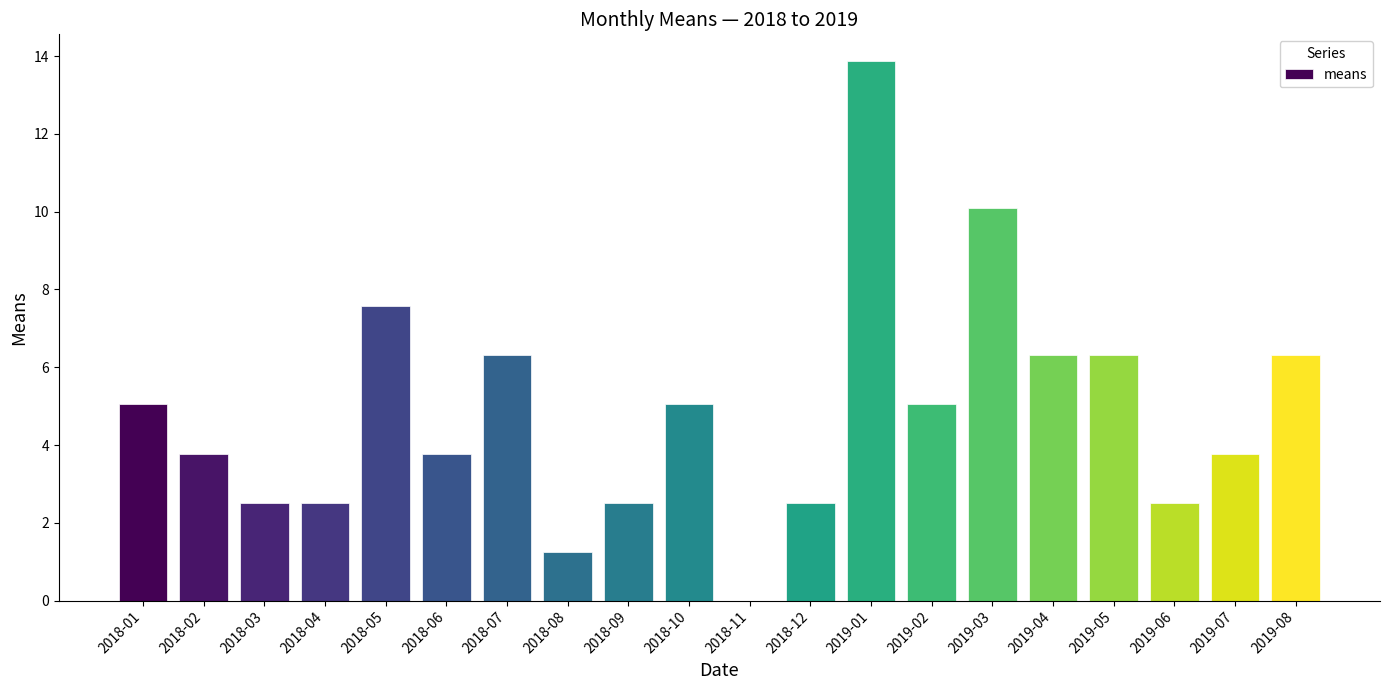

Between 2018-02 and 2019-03, which is larger?

2019-03